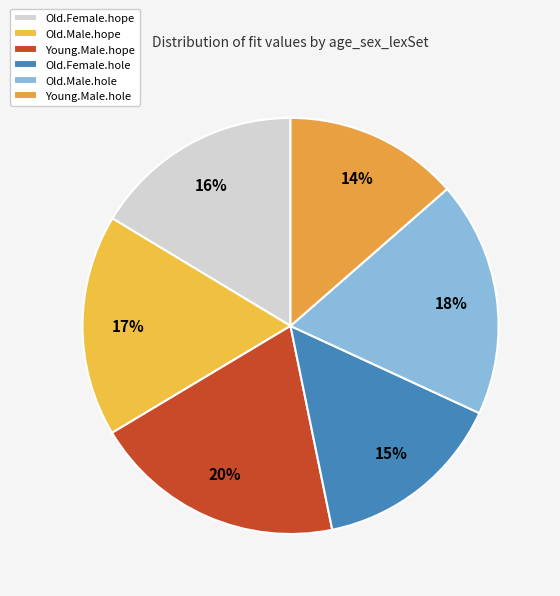

True or false: Young.Male.hole accounts for 14% of the total.

True